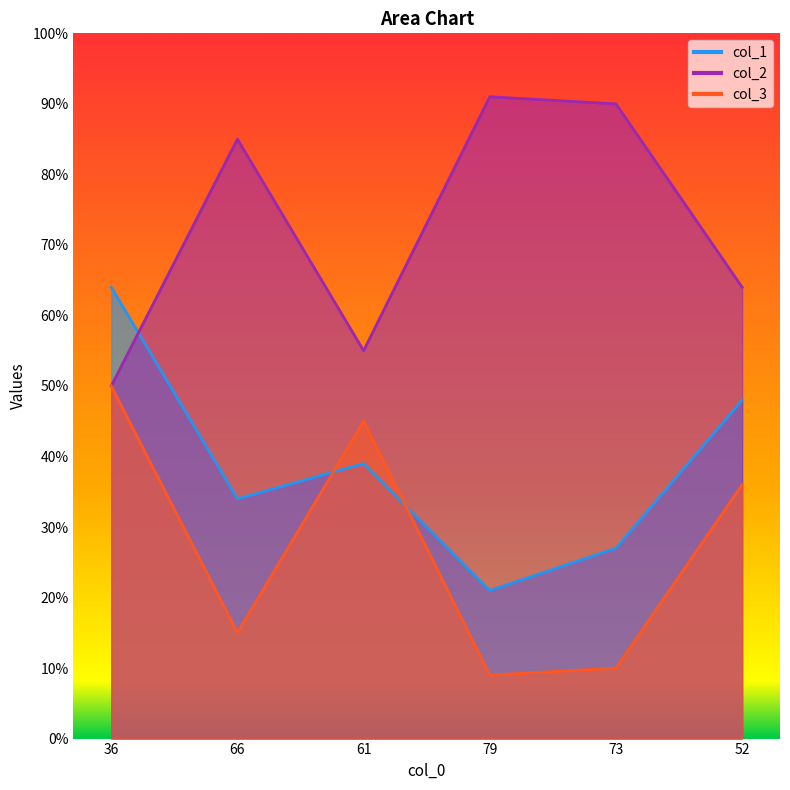

Which series has the largest range (max minus min)?

col_1